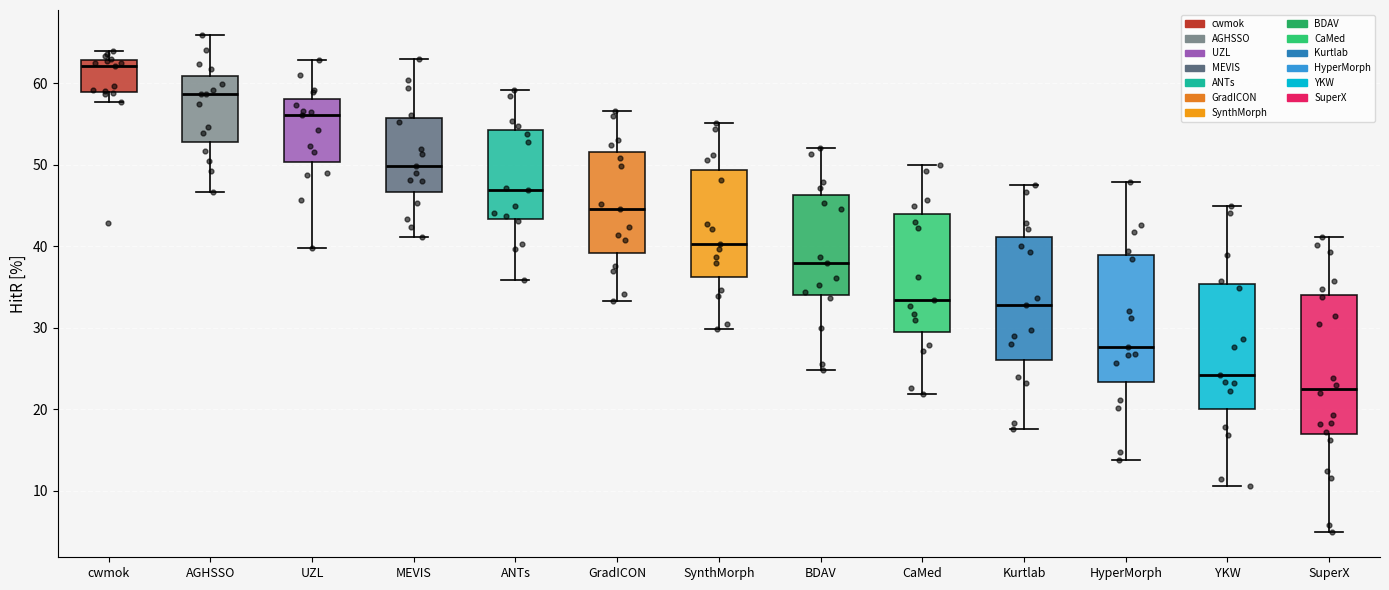

Where is the upper edge of the box for CaMed on the y-axis? The values are not printed on the chart, so give them approximately, as read against the axis.

44